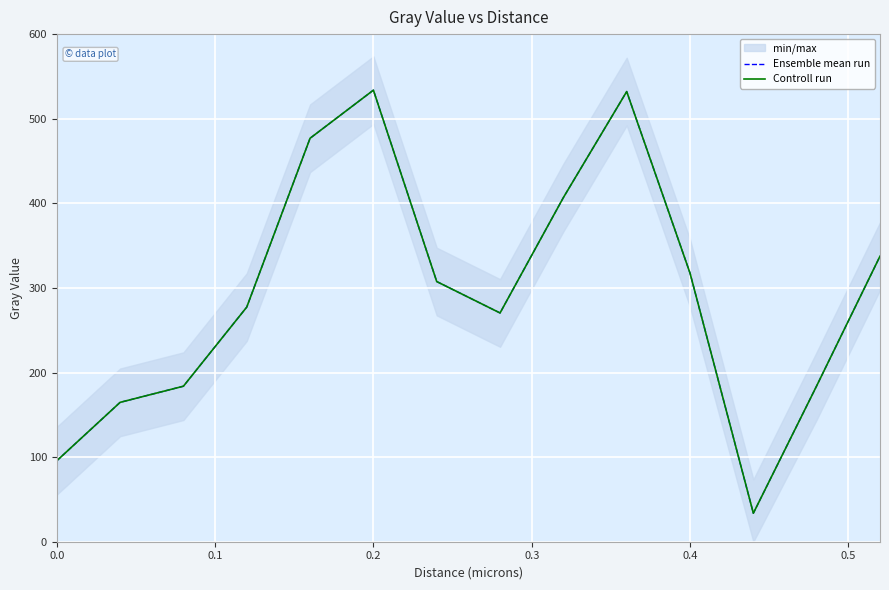

Rank the series at 0.4 from lowest to highest value.

Ensemble mean run, Controll run